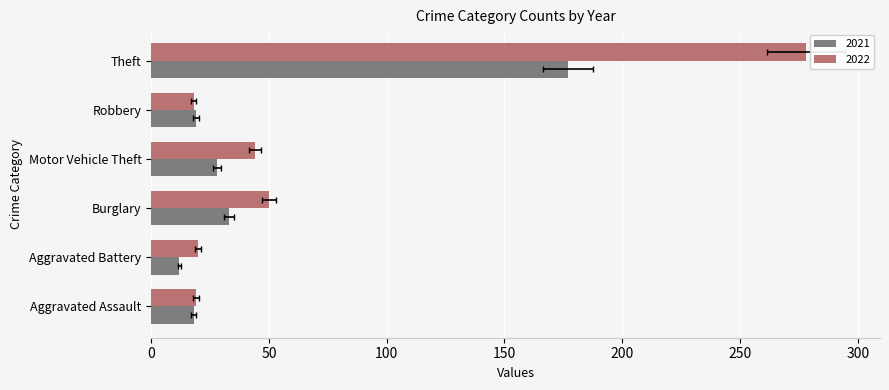

What is the label of the 1st bar from the right?

Theft